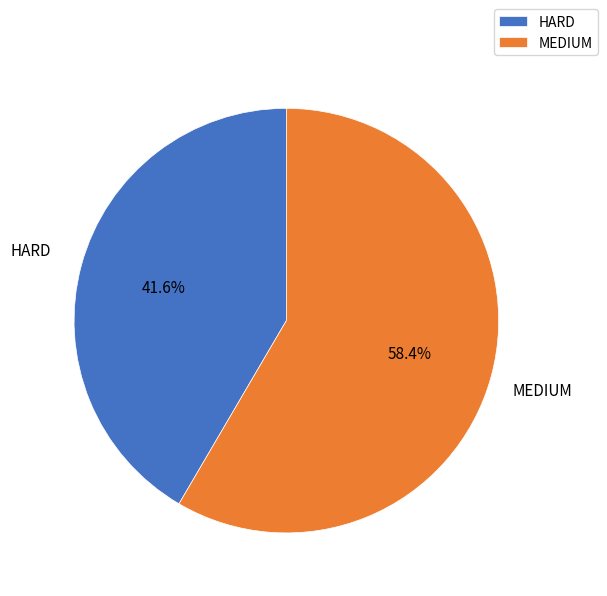

Combined, do MEDIUM and HARD account for over 50%?

Yes